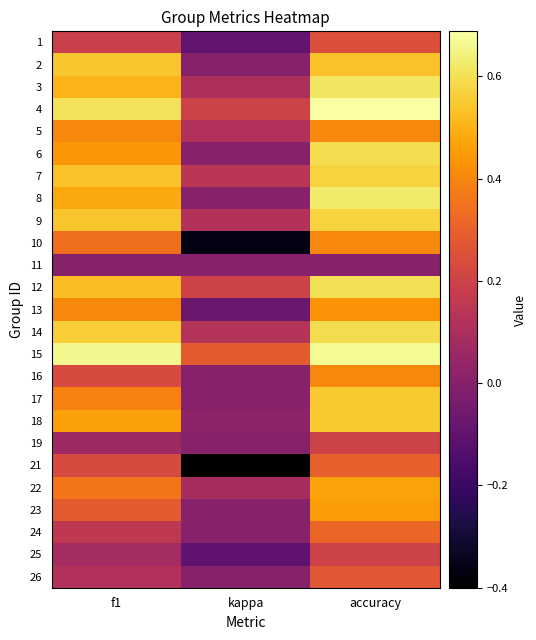

What is the sum of the 23 values at f1 and kappa?

0.3